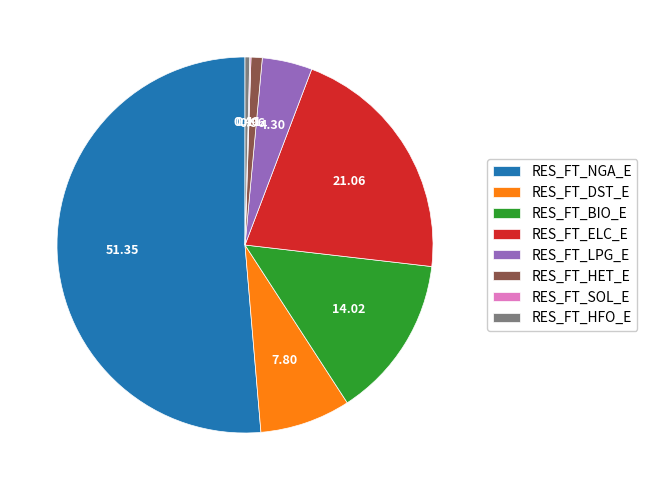

Combined, do RES_FT_BIO_E and RES_FT_LPG_E account for over 50%?

No